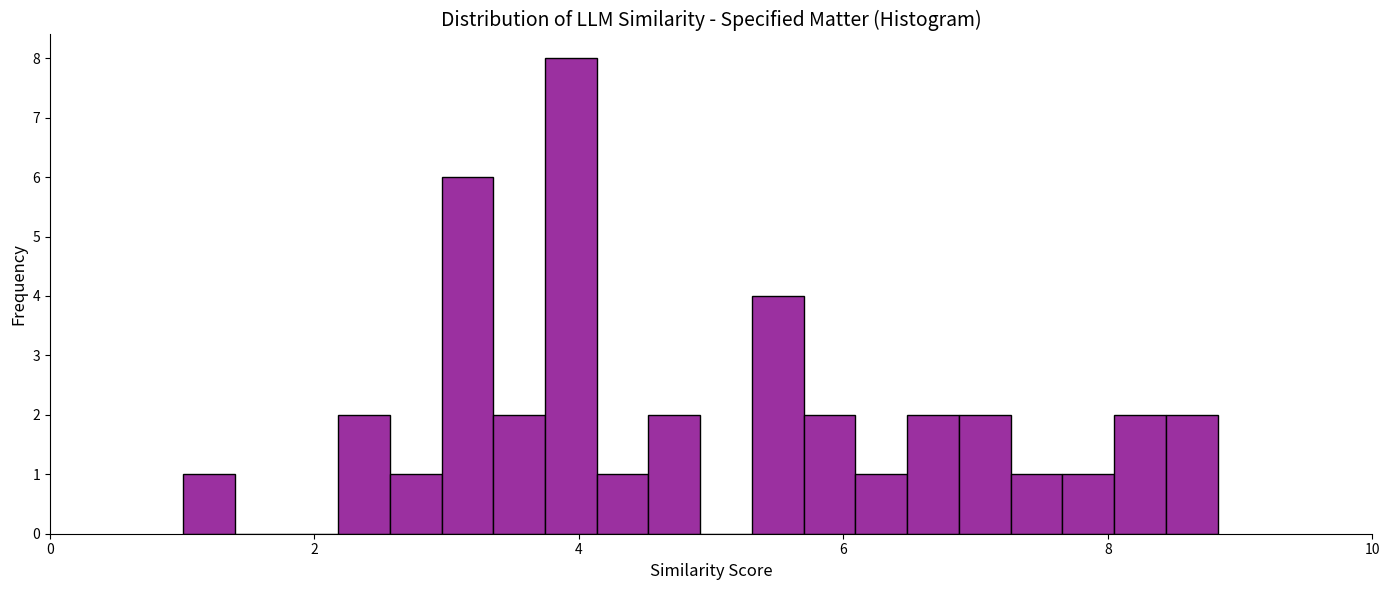

Around what value on the x-axis is the tallest bar? Give the approximate position of its centre, as read against the axis.

4.0